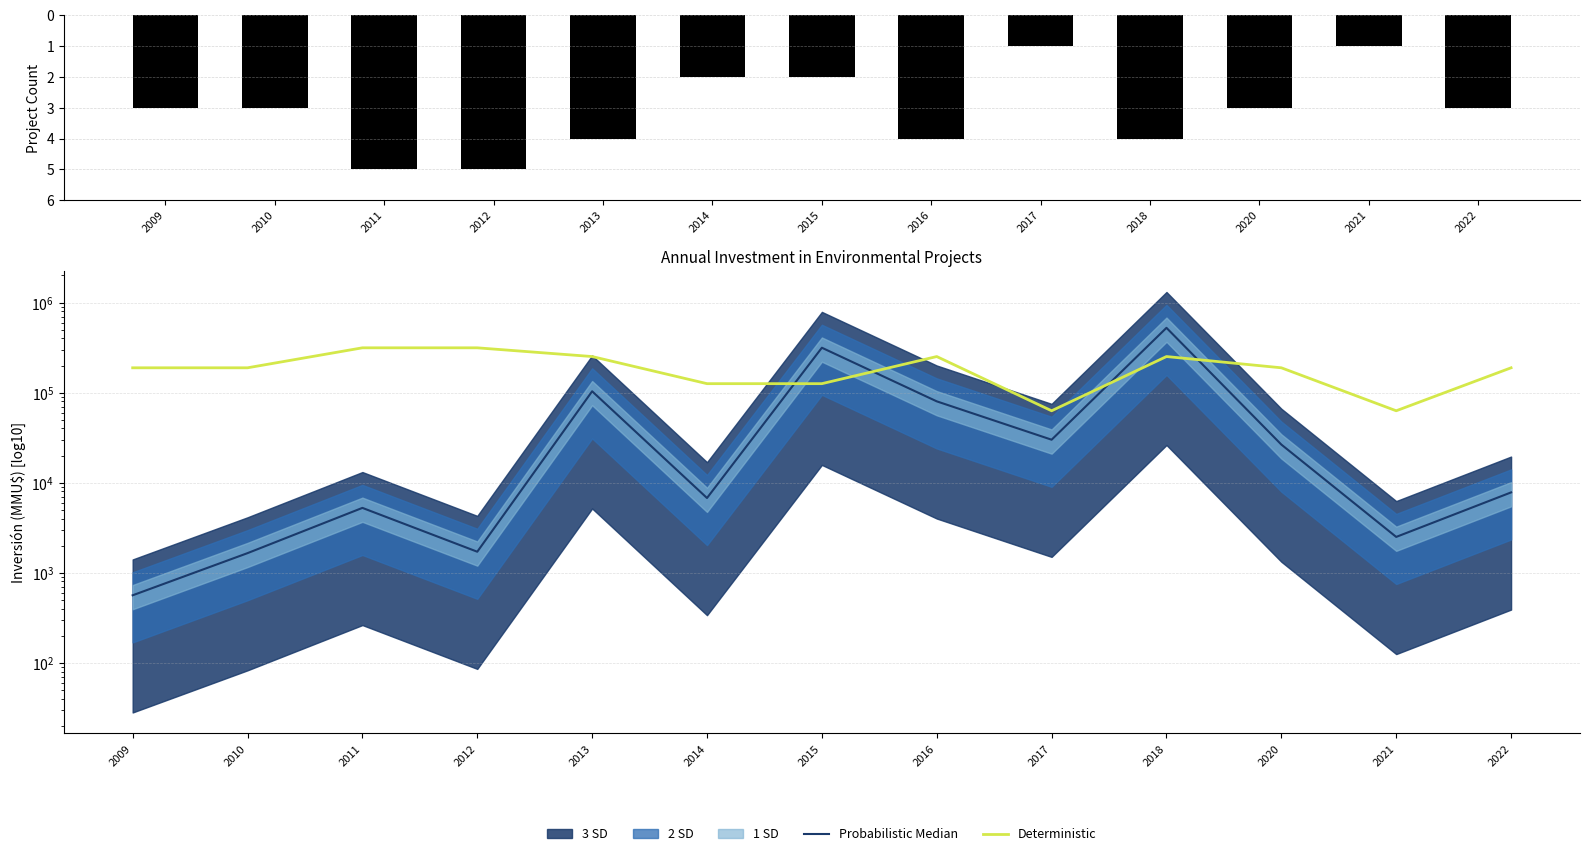

The Probabilistic Median series shows 8391.0 at 2011. True or false?

False